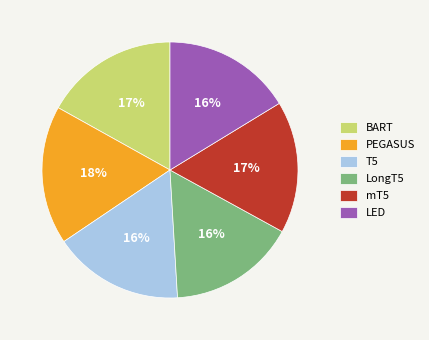

Is there any slice that represents more than half of the pie?

No